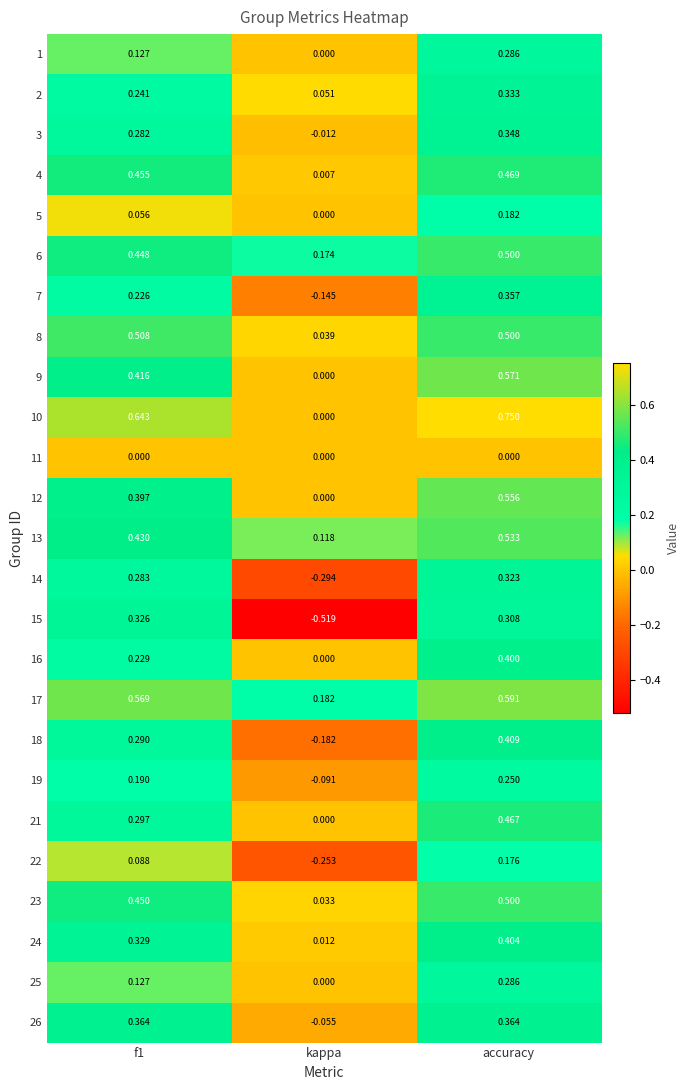

At which category is the sum across all series the highest?

accuracy